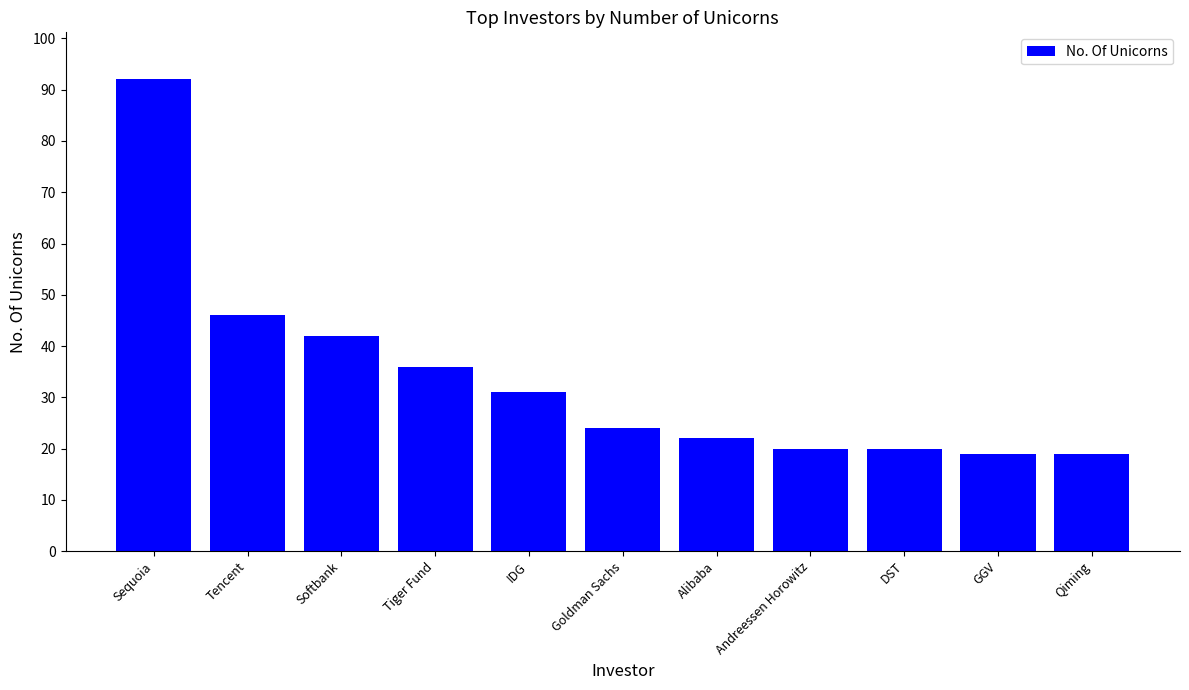

How many series are shown in this chart?

1